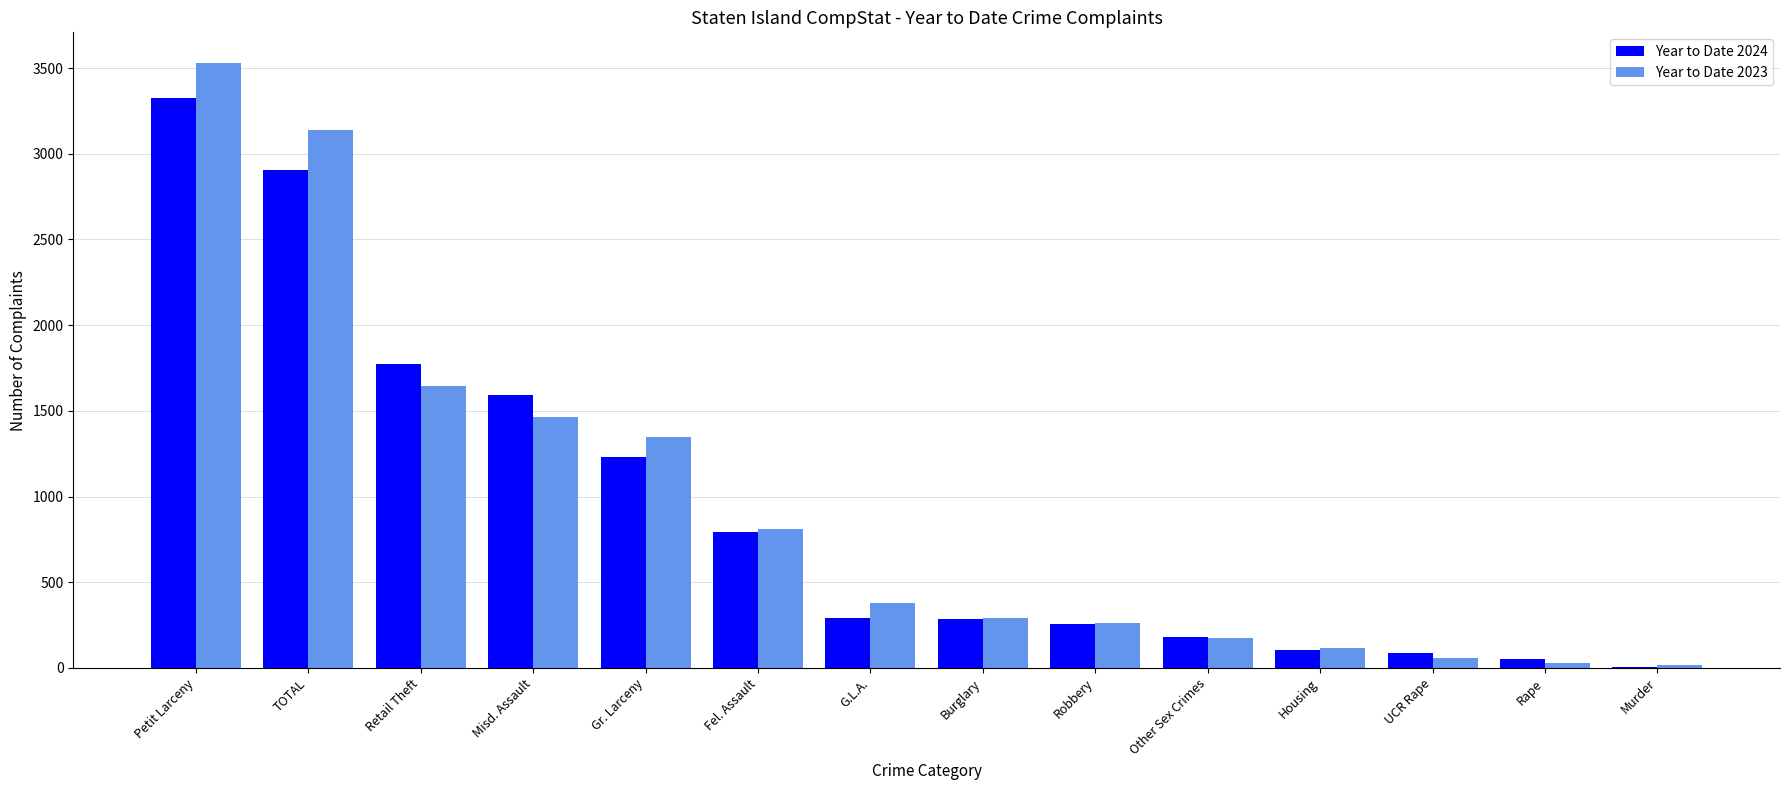

What is the greatest value displayed?

3532